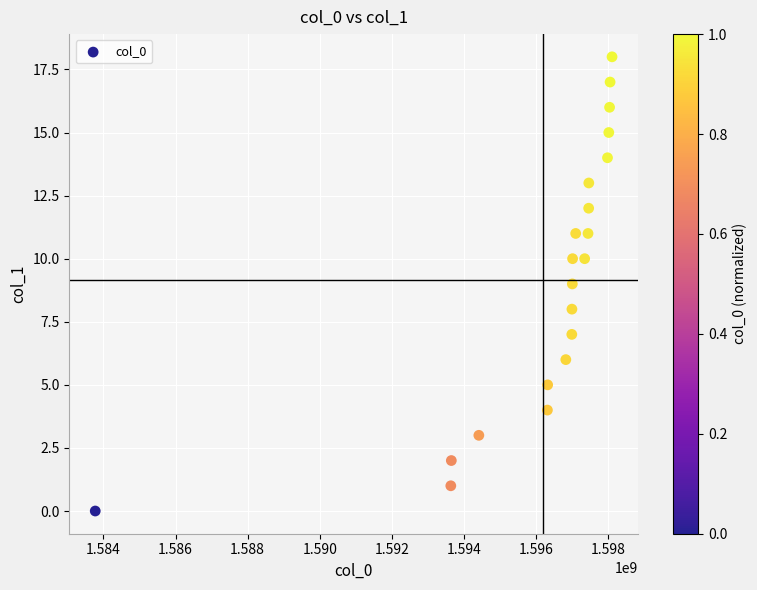

What is the range of X values (max minus min)?

14331545